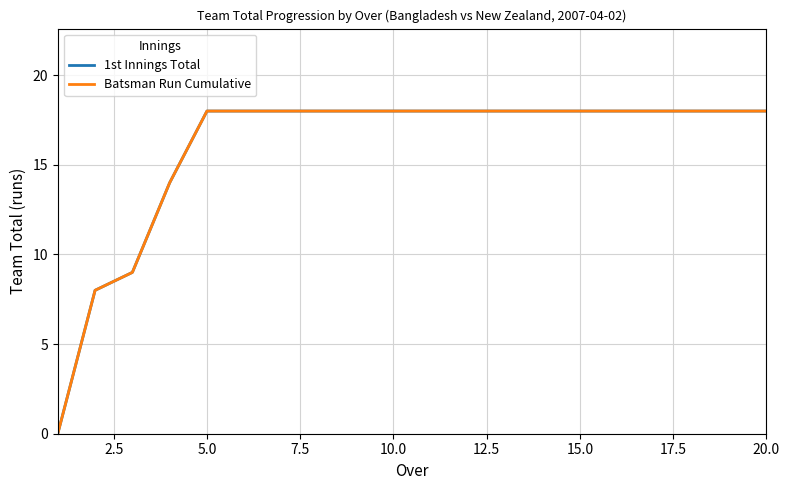

Does the chart have visible grid lines?

Yes